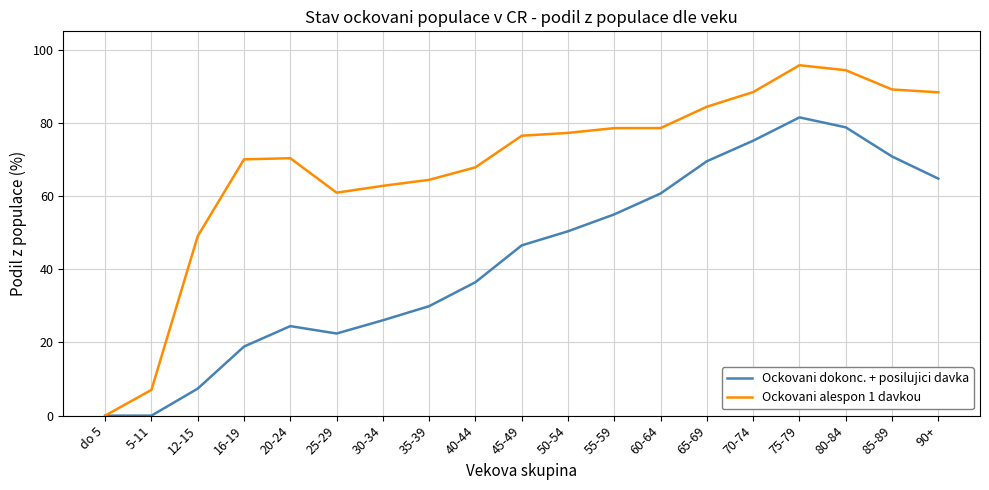

Which series has the largest total across all categories?

Ockovani alespon 1 davkou